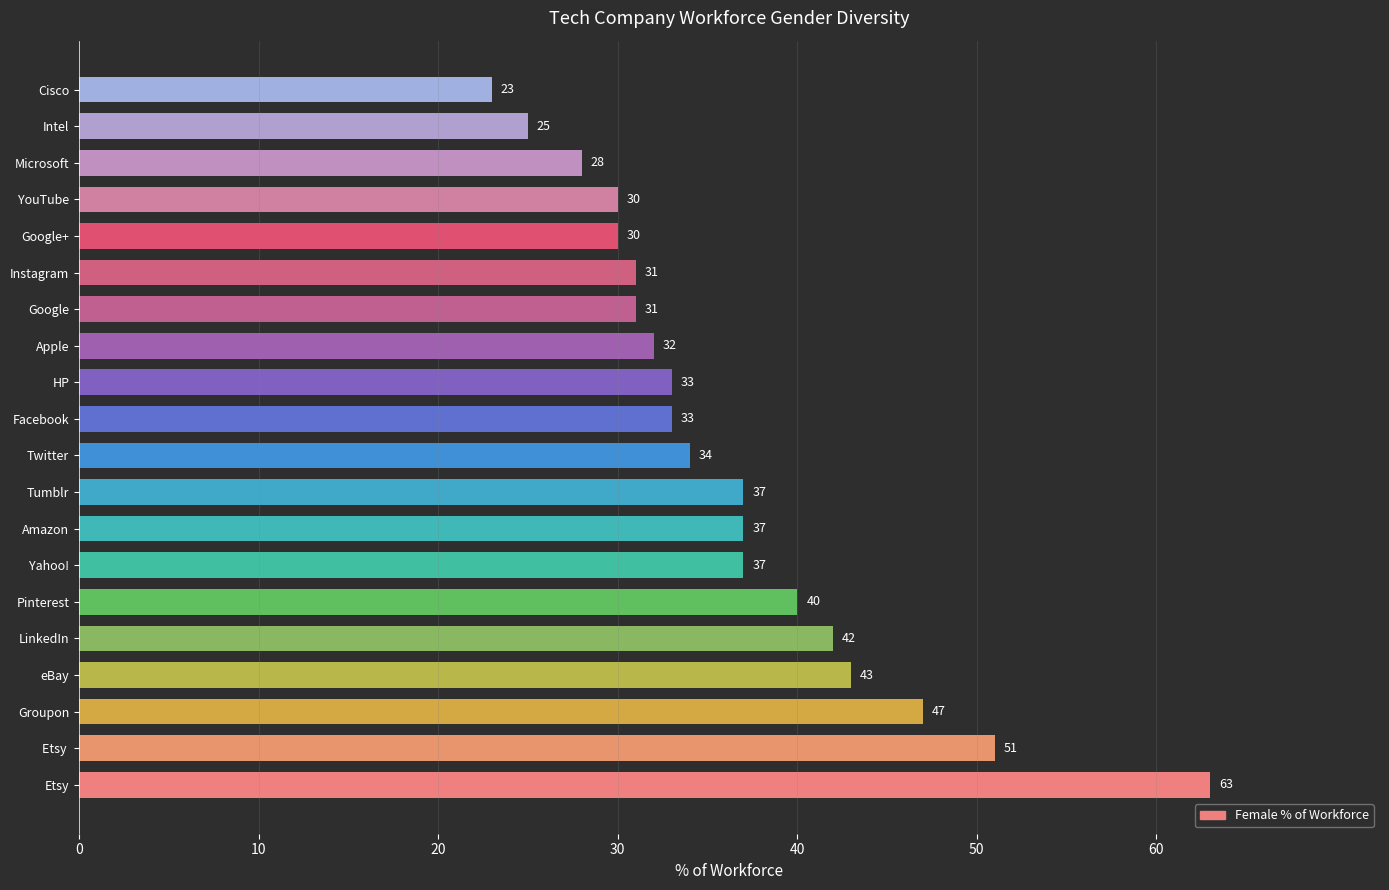

How many bars are there in total?

20